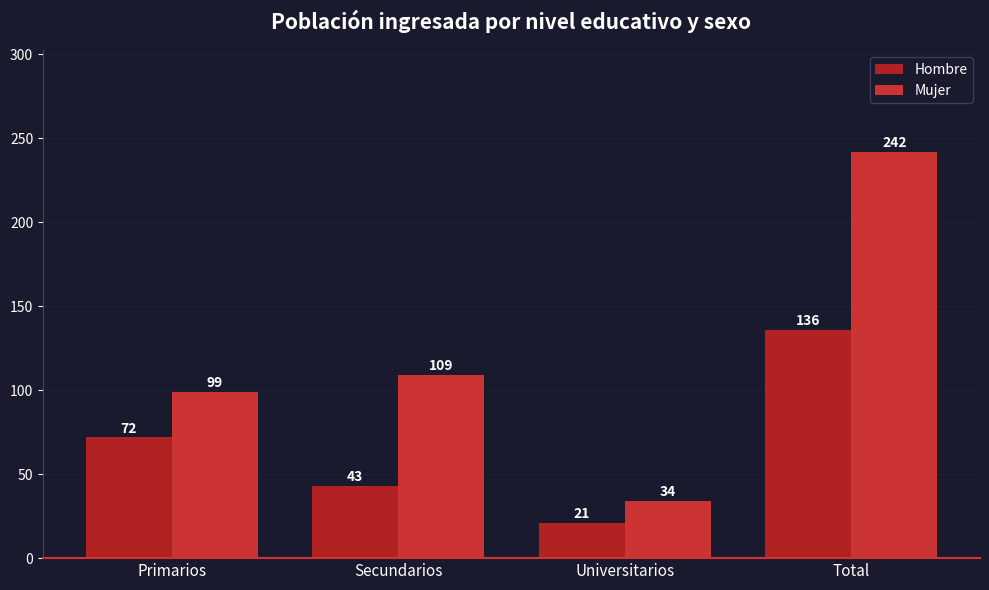

How many Hombre values are between 43 and 136?

3